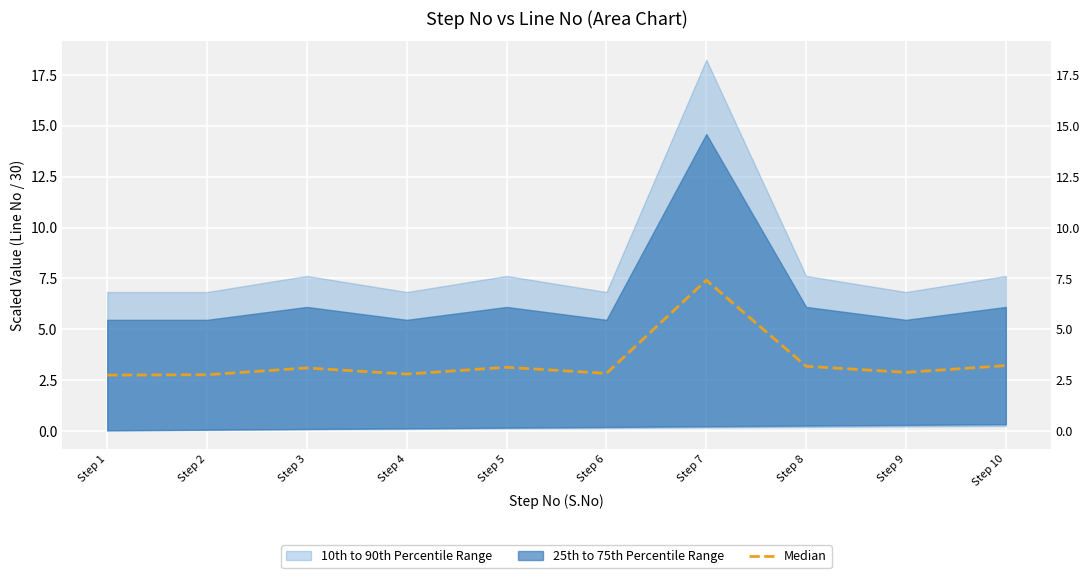

What is the sum of the values at Step 1 and Step 8?

5.9